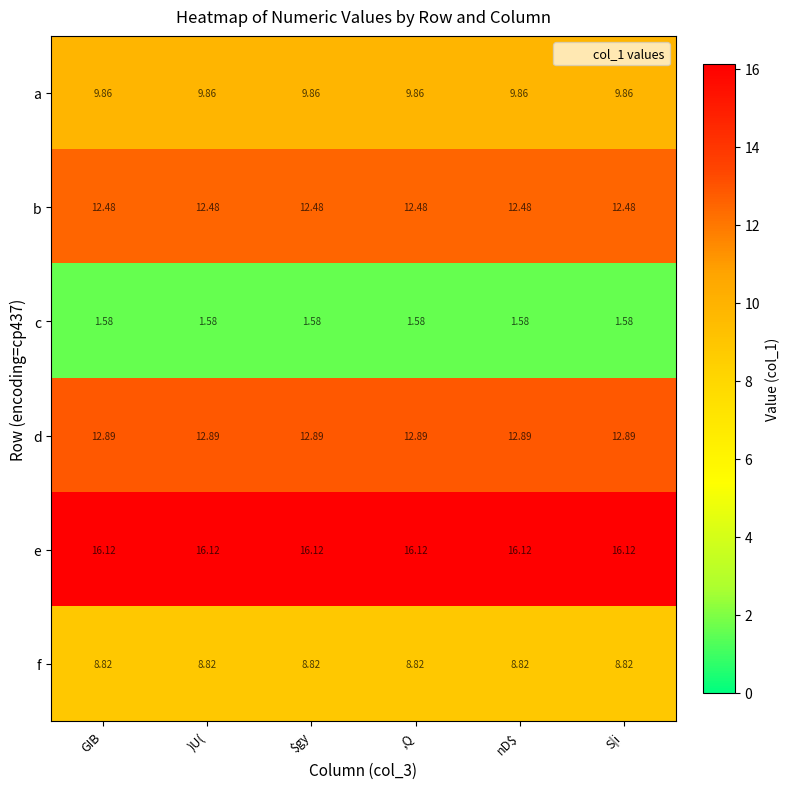

At GIB, list the series in order from smallest to largest.

c, f, a, b, d, e